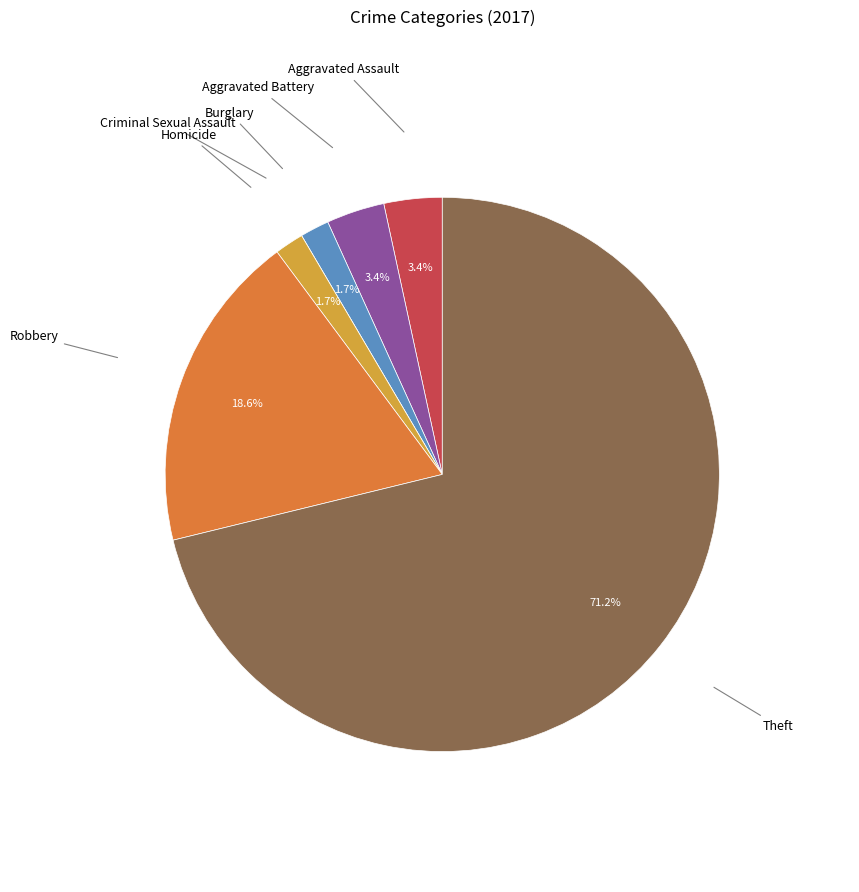

Which has a higher value, Robbery or Homicide?

Robbery